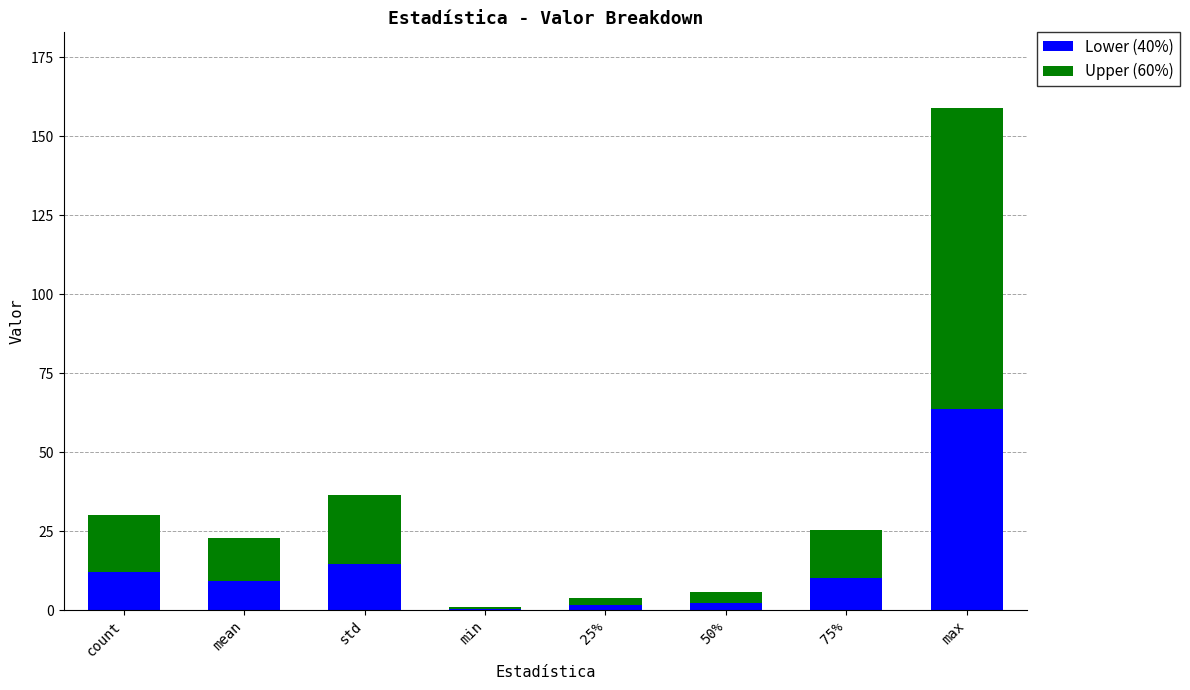

Where is Lower (40%) nearest to the value 31?

std